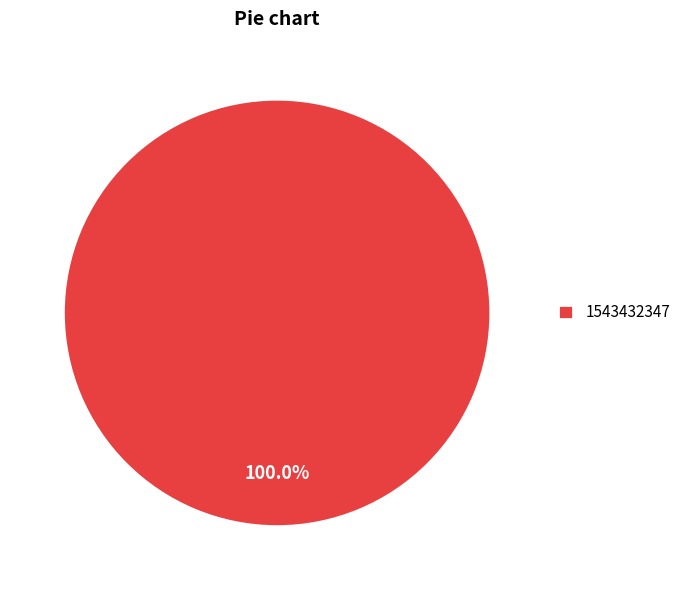

Does any single category account for the majority?

Yes